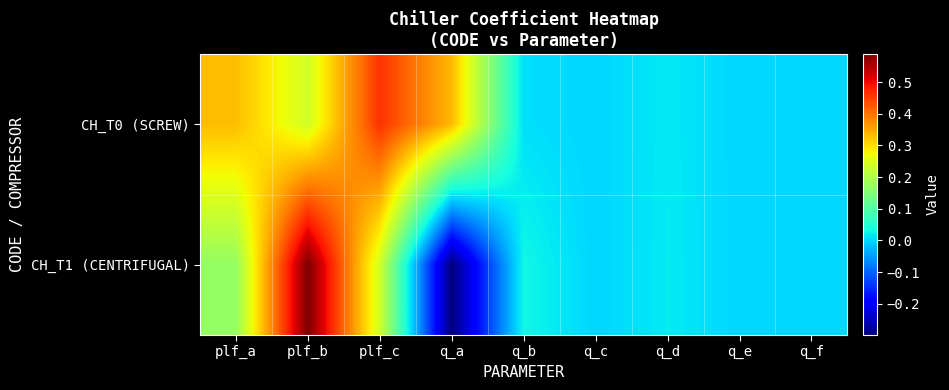

Count the number of categories in the chart.

9